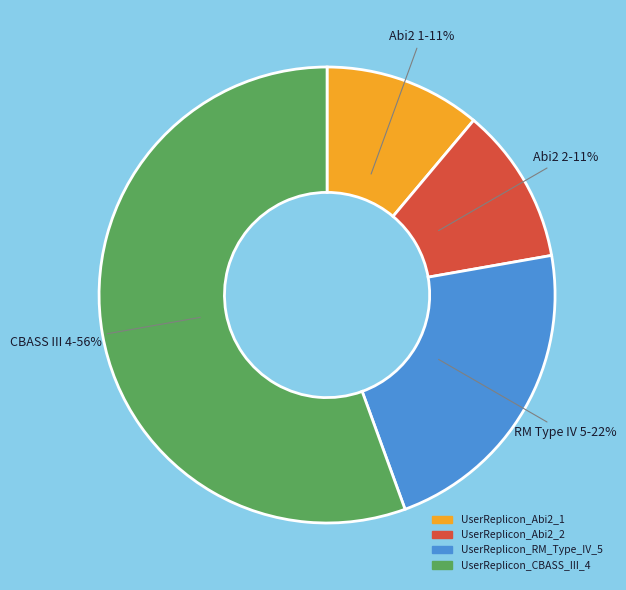

Does any single category account for the majority?

Yes